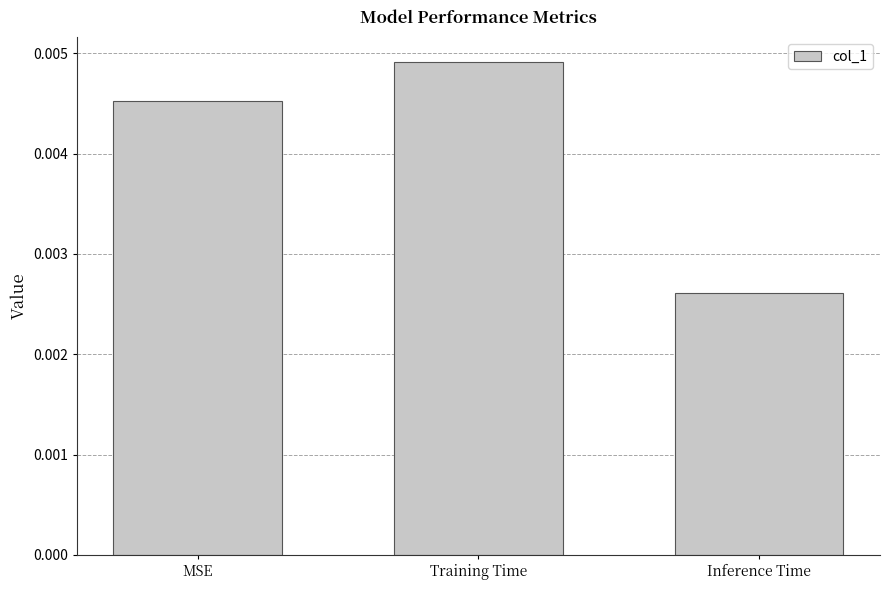

How many bars are there in total?

3